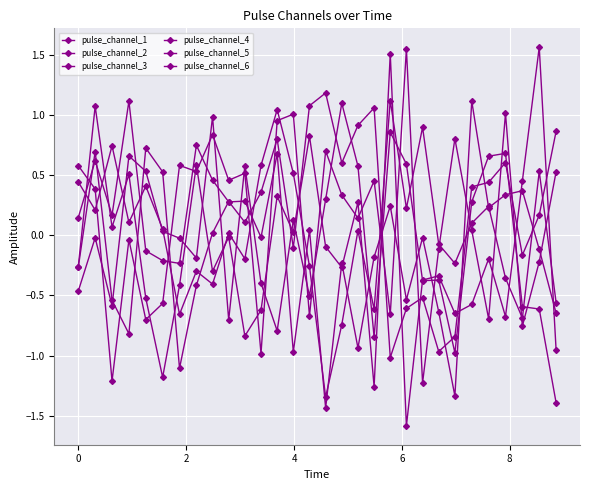

Is this an area chart (filled region under the line)?

No